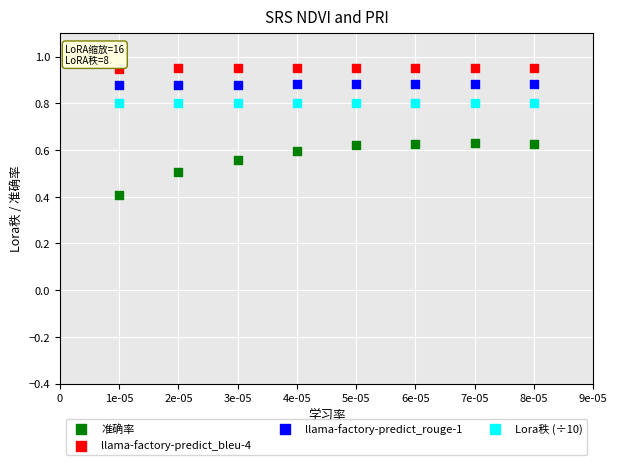

Which series reaches the maximum Y coordinate?

llama-factory-predict_bleu-4